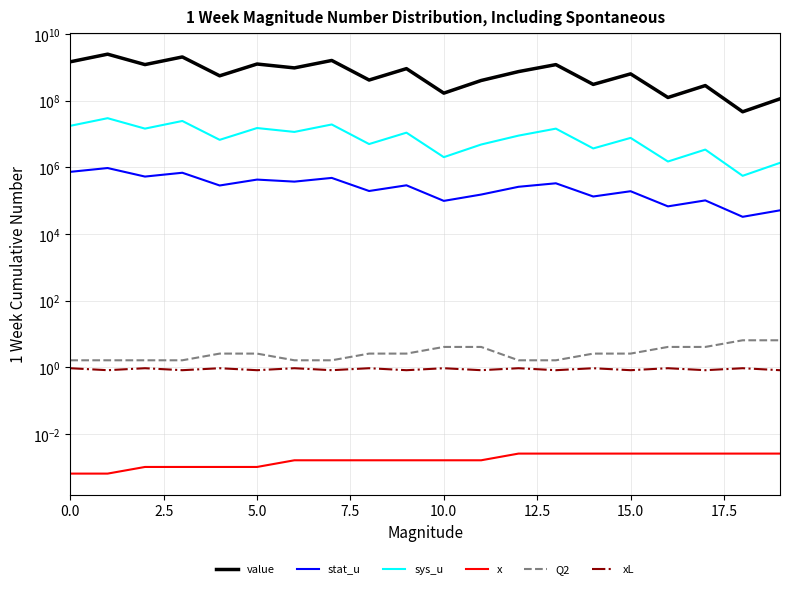

How many interior local valleys does the stat_u series have?

8